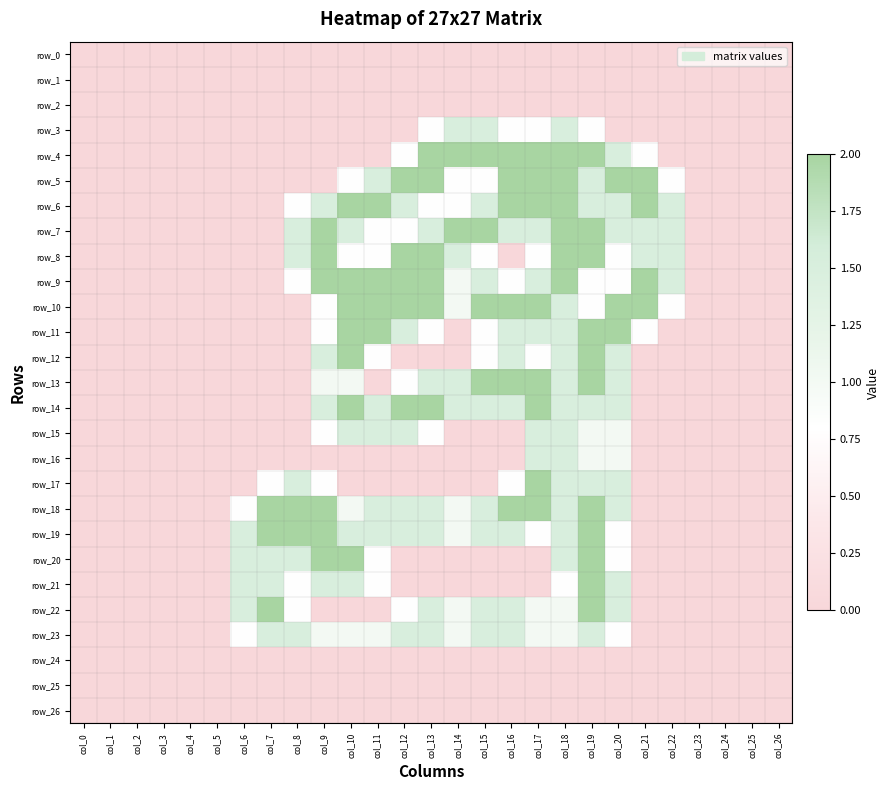

Reading left to right, extract all data points from this chart.

row_0: 0.0	0.0	0.0	0.0	0.0	0.0	0.0	0.0	0.0	0.0	0.0	0.0	0.0	0.0	0.0	0.0	0.0	0.0	0.0	0.0	0.0	0.0	0.0	0.0	0.0	0.0	0.0
row_1: 0.0	0.0	0.0	0.0	0.0	0.0	0.0	0.0	0.0	0.0	0.0	0.0	0.0	0.0	0.0	0.0	0.0	0.0	0.0	0.0	0.0	0.0	0.0	0.0	0.0	0.0	0.0
row_2: 0.0	0.0	0.0	0.0	0.0	0.0	0.0	0.0	0.0	0.0	0.0	0.0	0.0	0.0	0.0	0.0	0.0	0.0	0.0	0.0	0.0	0.0	0.0	0.0	0.0	0.0	0.0
row_3: 0.0	0.0	0.0	0.0	0.0	0.0	0.0	0.0	0.0	0.0	0.0	0.0	0.0	0.8	1.5	1.5	0.8	0.8	1.5	0.8	0.0	0.0	0.0	0.0	0.0	0.0	0.0
row_4: 0.0	0.0	0.0	0.0	0.0	0.0	0.0	0.0	0.0	0.0	0.0	0.0	0.8	2.0	2.0	2.0	2.0	2.0	2.0	2.0	1.5	0.8	0.0	0.0	0.0	0.0	0.0
row_5: 0.0	0.0	0.0	0.0	0.0	0.0	0.0	0.0	0.0	0.0	0.8	1.5	2.0	2.0	0.8	0.8	2.0	2.0	2.0	1.5	2.0	2.0	0.8	0.0	0.0	0.0	0.0
row_6: 0.0	0.0	0.0	0.0	0.0	0.0	0.0	0.0	0.8	1.5	2.0	2.0	1.5	0.8	0.8	1.5	2.0	2.0	2.0	1.5	1.5	2.0	1.5	0.0	0.0	0.0	0.0
row_7: 0.0	0.0	0.0	0.0	0.0	0.0	0.0	0.0	1.5	2.0	1.5	0.8	0.8	1.5	2.0	2.0	1.5	1.5	2.0	2.0	1.5	1.5	1.5	0.0	0.0	0.0	0.0
row_8: 0.0	0.0	0.0	0.0	0.0	0.0	0.0	0.0	1.5	2.0	0.8	0.8	2.0	2.0	1.5	0.8	0.0	0.8	2.0	2.0	0.8	1.5	1.5	0.0	0.0	0.0	0.0
row_9: 0.0	0.0	0.0	0.0	0.0	0.0	0.0	0.0	0.8	2.0	2.0	2.0	2.0	2.0	1.0	1.5	0.8	1.5	2.0	0.8	0.8	2.0	1.5	0.0	0.0	0.0	0.0
row_10: 0.0	0.0	0.0	0.0	0.0	0.0	0.0	0.0	0.0	0.8	2.0	2.0	2.0	2.0	1.0	2.0	2.0	2.0	1.5	0.8	2.0	2.0	0.8	0.0	0.0	0.0	0.0
row_11: 0.0	0.0	0.0	0.0	0.0	0.0	0.0	0.0	0.0	0.8	2.0	2.0	1.5	0.8	0.0	0.8	1.5	1.5	1.5	2.0	2.0	0.8	0.0	0.0	0.0	0.0	0.0
row_12: 0.0	0.0	0.0	0.0	0.0	0.0	0.0	0.0	0.0	1.5	2.0	0.8	0.0	0.0	0.0	0.8	1.5	0.8	1.5	2.0	1.5	0.0	0.0	0.0	0.0	0.0	0.0
row_13: 0.0	0.0	0.0	0.0	0.0	0.0	0.0	0.0	0.0	1.0	1.0	0.0	0.8	1.5	1.5	2.0	2.0	2.0	1.5	2.0	1.5	0.0	0.0	0.0	0.0	0.0	0.0
row_14: 0.0	0.0	0.0	0.0	0.0	0.0	0.0	0.0	0.0	1.5	2.0	1.5	2.0	2.0	1.5	1.5	1.5	2.0	1.5	1.5	1.5	0.0	0.0	0.0	0.0	0.0	0.0
row_15: 0.0	0.0	0.0	0.0	0.0	0.0	0.0	0.0	0.0	0.8	1.5	1.5	1.5	0.8	0.0	0.0	0.0	1.5	1.5	1.0	1.0	0.0	0.0	0.0	0.0	0.0	0.0
row_16: 0.0	0.0	0.0	0.0	0.0	0.0	0.0	0.0	0.0	0.0	0.0	0.0	0.0	0.0	0.0	0.0	0.0	1.5	1.5	1.0	1.0	0.0	0.0	0.0	0.0	0.0	0.0
row_17: 0.0	0.0	0.0	0.0	0.0	0.0	0.0	0.8	1.5	0.8	0.0	0.0	0.0	0.0	0.0	0.0	0.8	2.0	1.5	1.5	1.5	0.0	0.0	0.0	0.0	0.0	0.0
row_18: 0.0	0.0	0.0	0.0	0.0	0.0	0.8	2.0	2.0	2.0	1.0	1.5	1.5	1.5	1.0	1.5	2.0	2.0	1.5	2.0	1.5	0.0	0.0	0.0	0.0	0.0	0.0
row_19: 0.0	0.0	0.0	0.0	0.0	0.0	1.5	2.0	2.0	2.0	1.5	1.5	1.5	1.5	1.0	1.5	1.5	0.8	1.5	2.0	0.8	0.0	0.0	0.0	0.0	0.0	0.0
row_20: 0.0	0.0	0.0	0.0	0.0	0.0	1.5	1.5	1.5	2.0	2.0	0.8	0.0	0.0	0.0	0.0	0.0	0.0	1.5	2.0	0.8	0.0	0.0	0.0	0.0	0.0	0.0
row_21: 0.0	0.0	0.0	0.0	0.0	0.0	1.5	1.5	0.8	1.5	1.5	0.8	0.0	0.0	0.0	0.0	0.0	0.0	0.8	2.0	1.5	0.0	0.0	0.0	0.0	0.0	0.0
row_22: 0.0	0.0	0.0	0.0	0.0	0.0	1.5	2.0	0.8	0.0	0.0	0.0	0.8	1.5	1.0	1.5	1.5	1.0	1.0	2.0	1.5	0.0	0.0	0.0	0.0	0.0	0.0
row_23: 0.0	0.0	0.0	0.0	0.0	0.0	0.8	1.5	1.5	1.0	1.0	1.0	1.5	1.5	1.0	1.5	1.5	1.0	1.0	1.5	0.8	0.0	0.0	0.0	0.0	0.0	0.0
row_24: 0.0	0.0	0.0	0.0	0.0	0.0	0.0	0.0	0.0	0.0	0.0	0.0	0.0	0.0	0.0	0.0	0.0	0.0	0.0	0.0	0.0	0.0	0.0	0.0	0.0	0.0	0.0
row_25: 0.0	0.0	0.0	0.0	0.0	0.0	0.0	0.0	0.0	0.0	0.0	0.0	0.0	0.0	0.0	0.0	0.0	0.0	0.0	0.0	0.0	0.0	0.0	0.0	0.0	0.0	0.0
row_26: 0.0	0.0	0.0	0.0	0.0	0.0	0.0	0.0	0.0	0.0	0.0	0.0	0.0	0.0	0.0	0.0	0.0	0.0	0.0	0.0	0.0	0.0	0.0	0.0	0.0	0.0	0.0